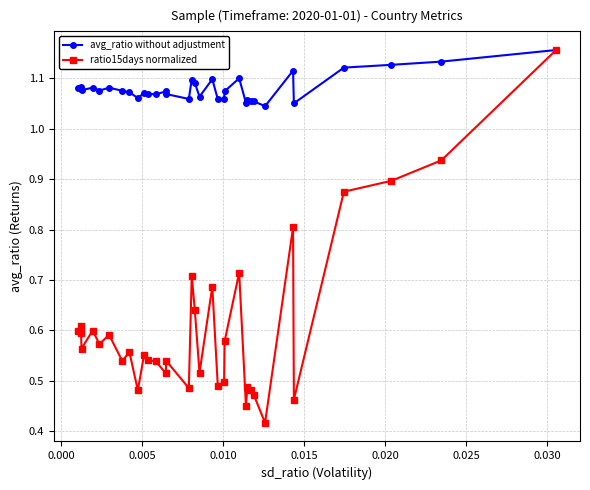

What is the value of the ratio15days normalized point at the 30th from the left?

0.8